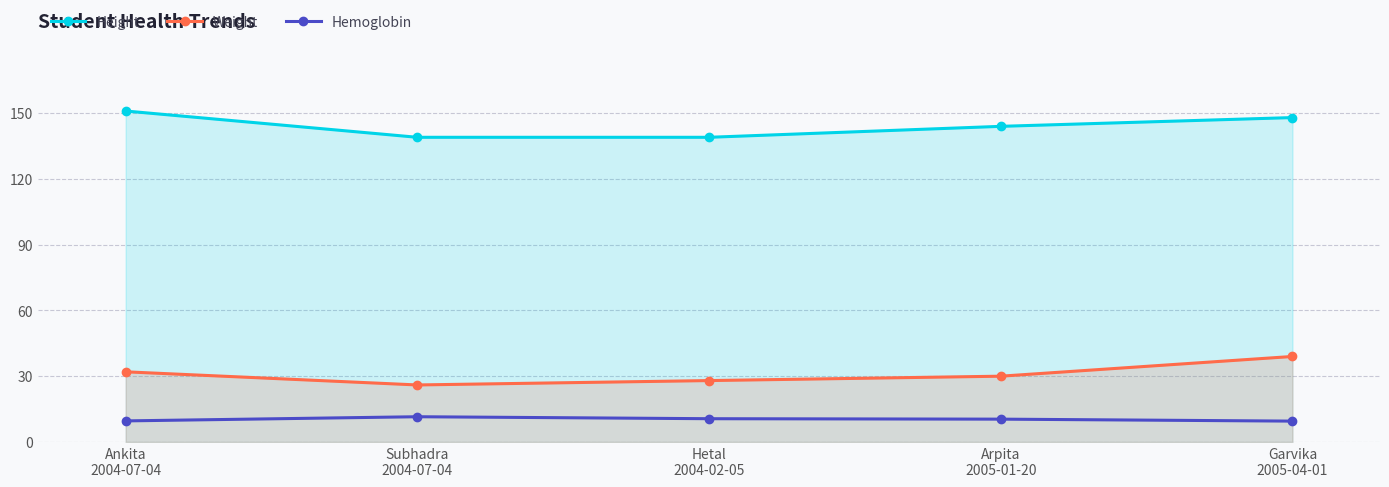

Between Ankita
2004-07-04 and Arpita
2005-01-20, which series saw the biggest shift?

Height